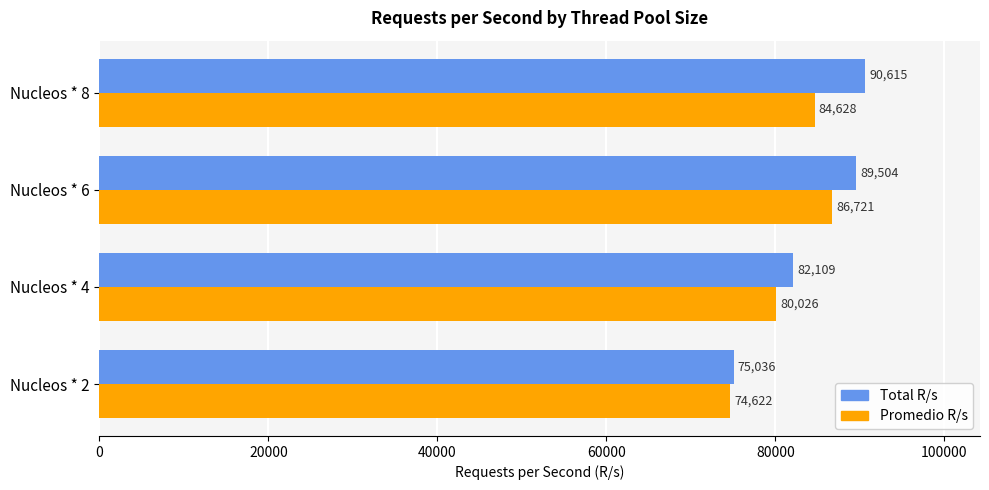

Which series has the widest spread of values?

Total R/s